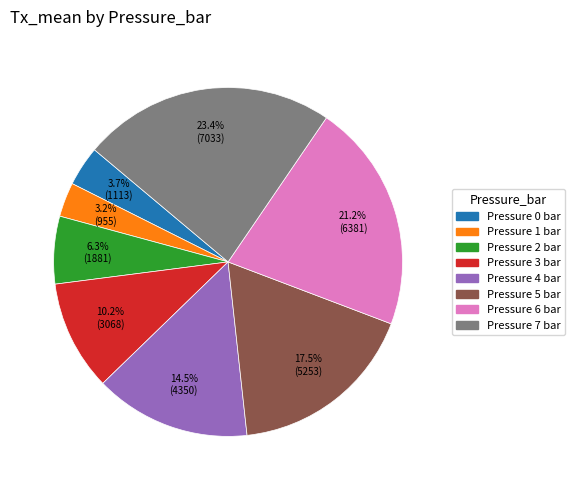

Which slice is the smallest?

Pressure 1 bar